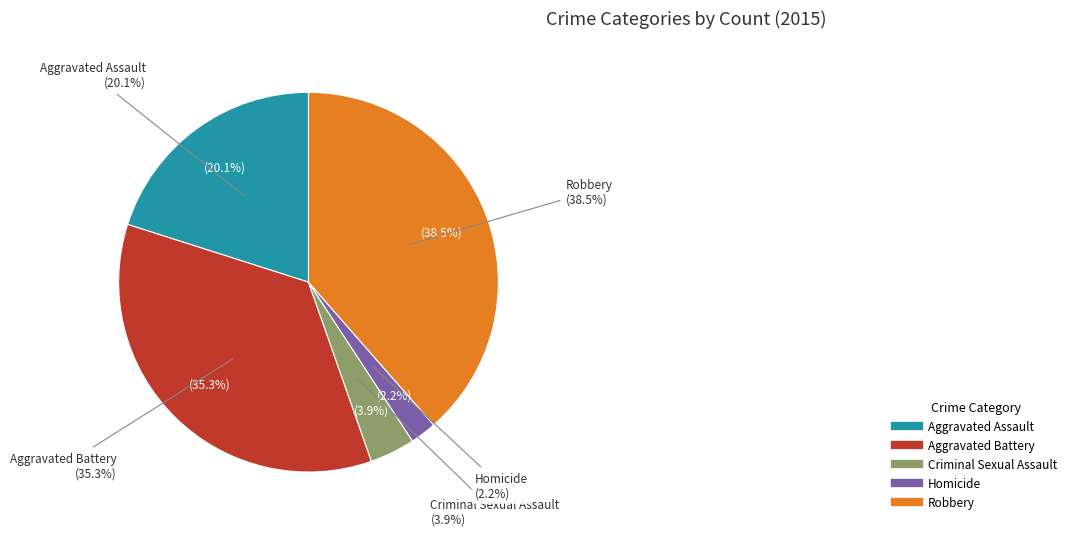

Which slice is the smallest?

Homicide